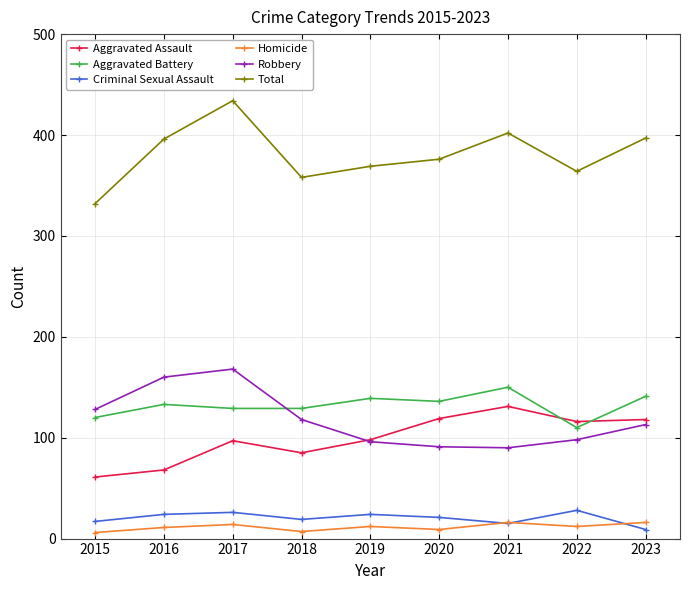

True or false: Robbery has a value of 211 at 2018.

False